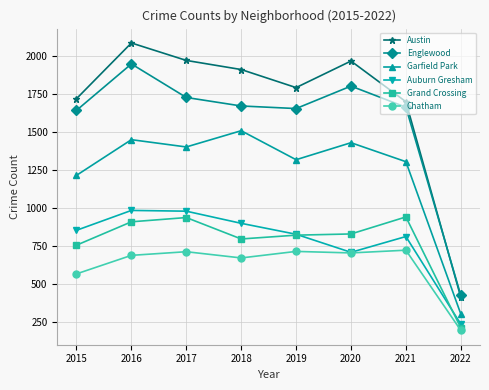

Is the value of Englewood at 2021 greater than the value of Grand Crossing at 2017?

Yes